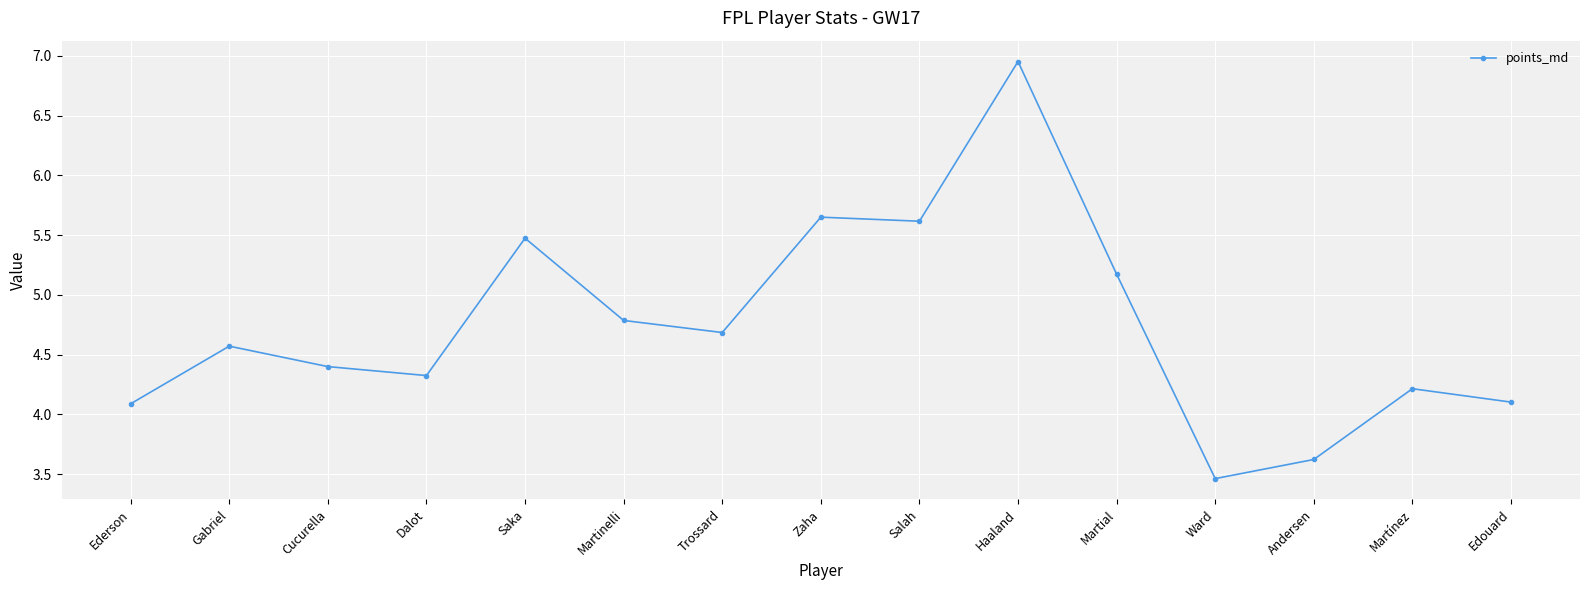

Which has a higher value, Martinelli or Edouard?

Martinelli